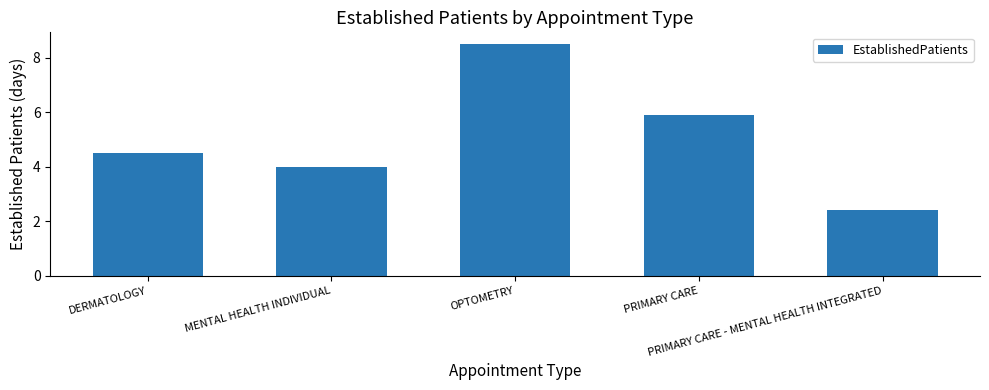

Count the number of data series in this chart.

1